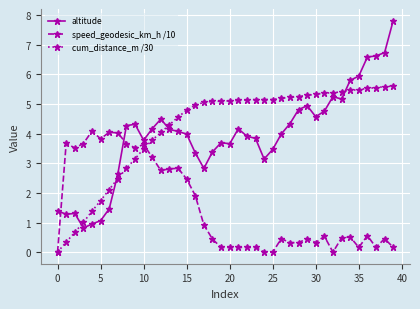

What are all the series names shown in the legend?

altitude, speed_geodesic_km_h /10, cum_distance_m /30